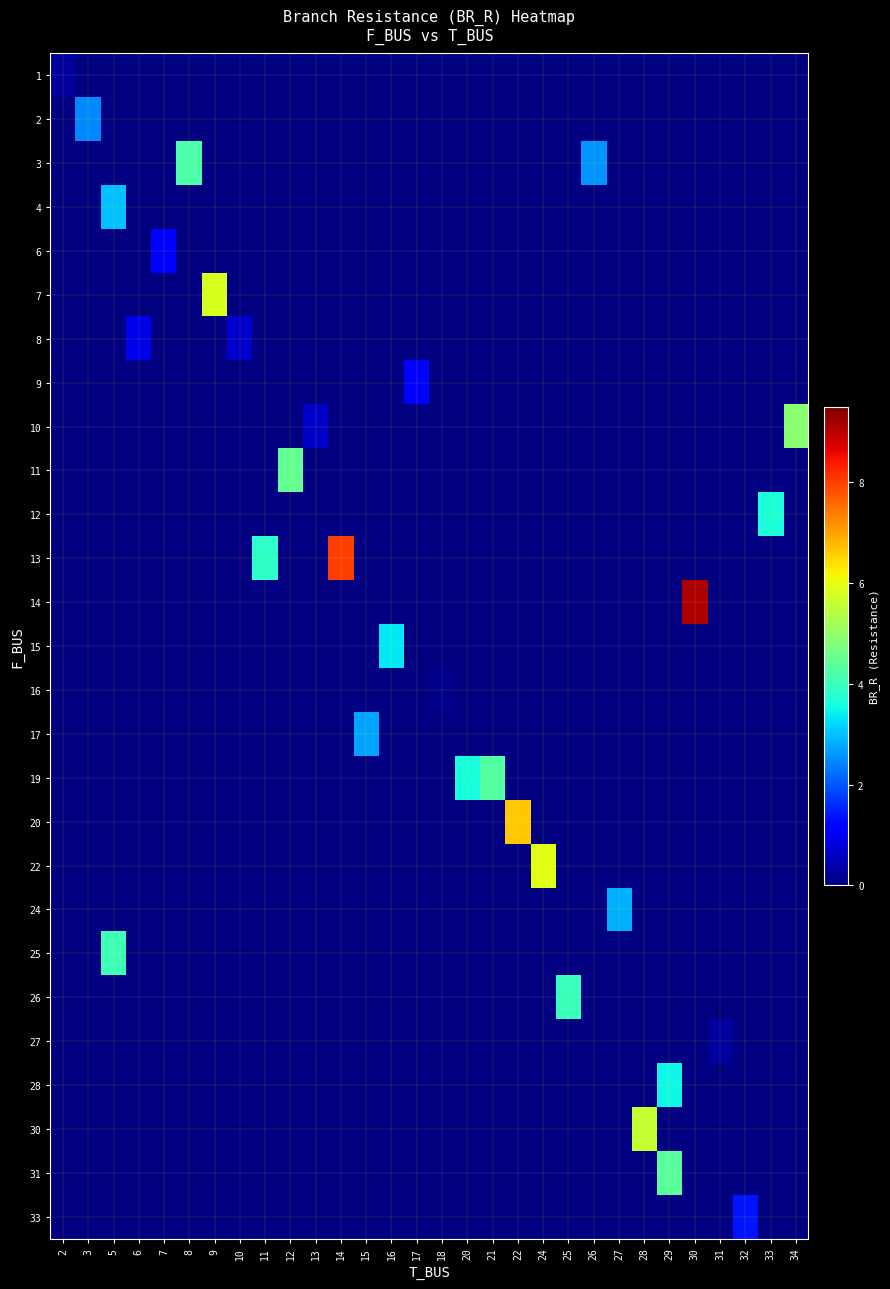

Count the number of data series in this chart.

27